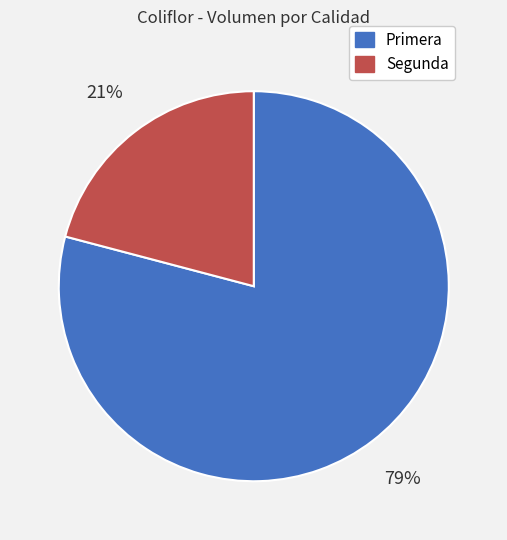

Between Segunda and Primera, which is larger?

Primera